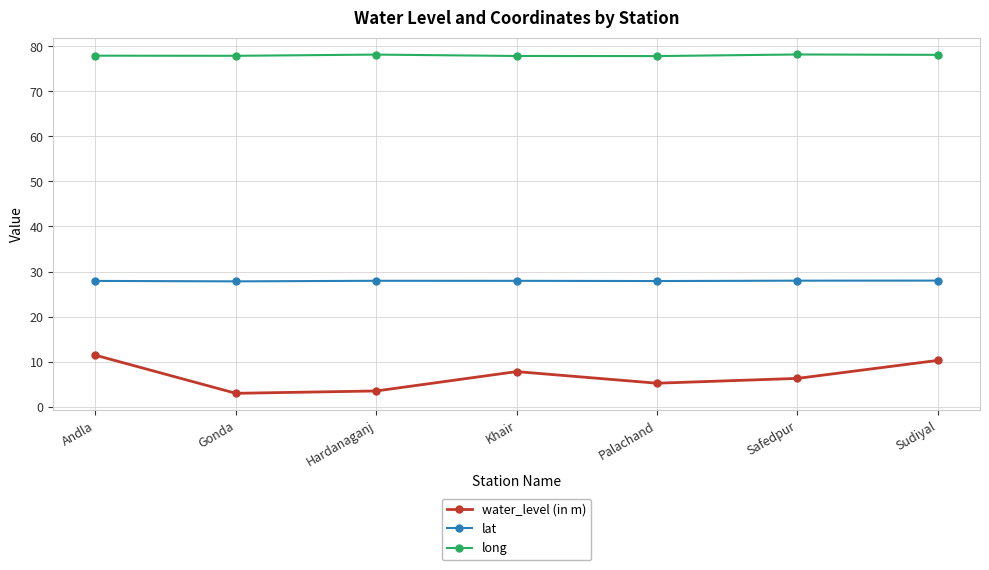

What position from the left is Hardanaganj?

3